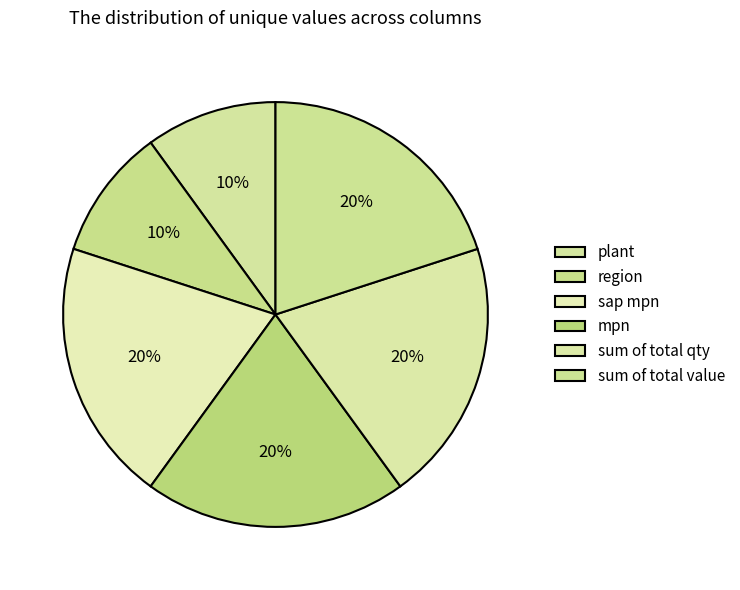

Count the number of slices in the pie.

6